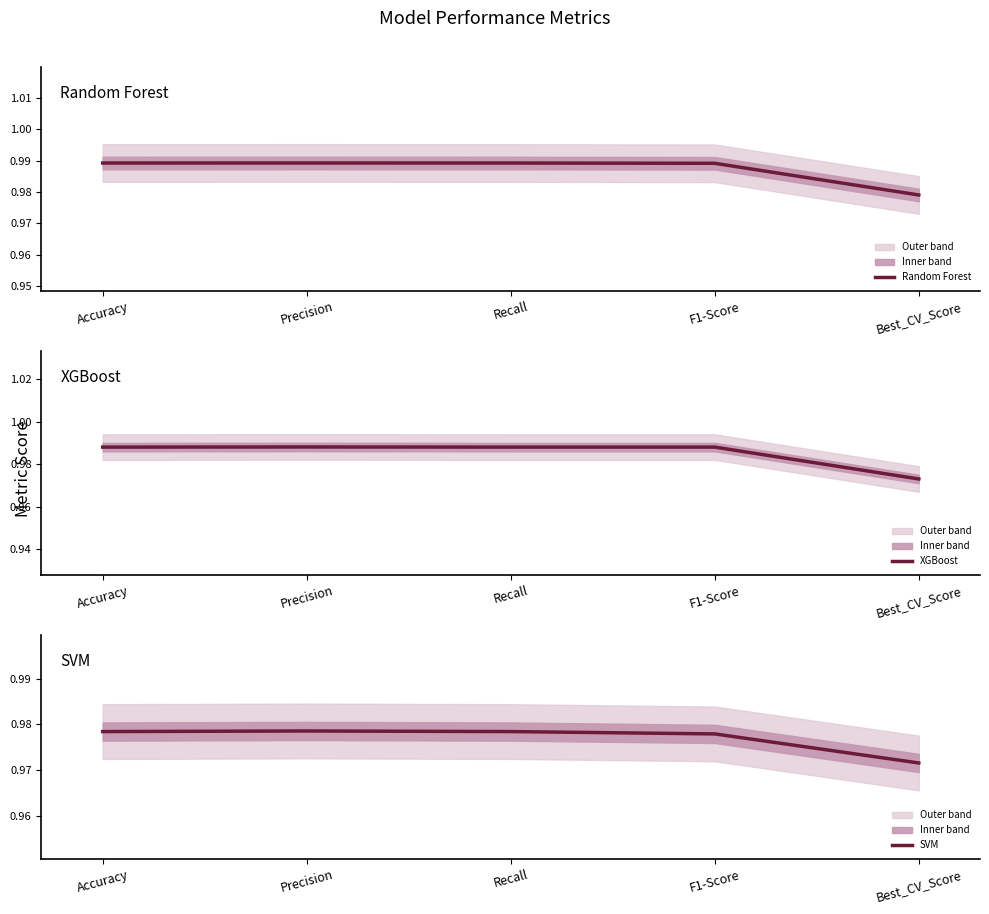

At which category is the sum across all series the highest?

Precision